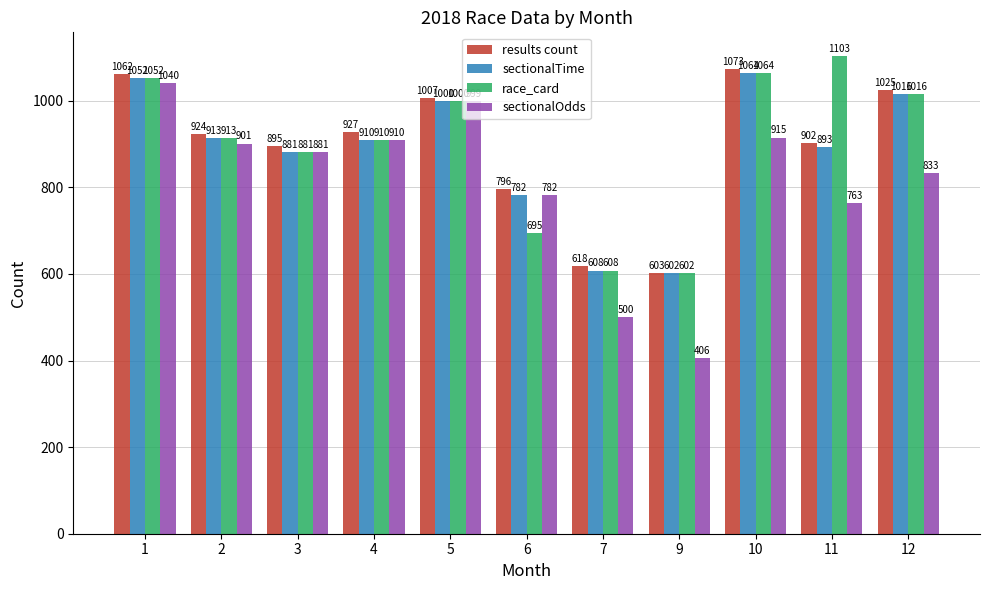

What is the difference between the maximum and second lowest values in the sectionalTime series?

456